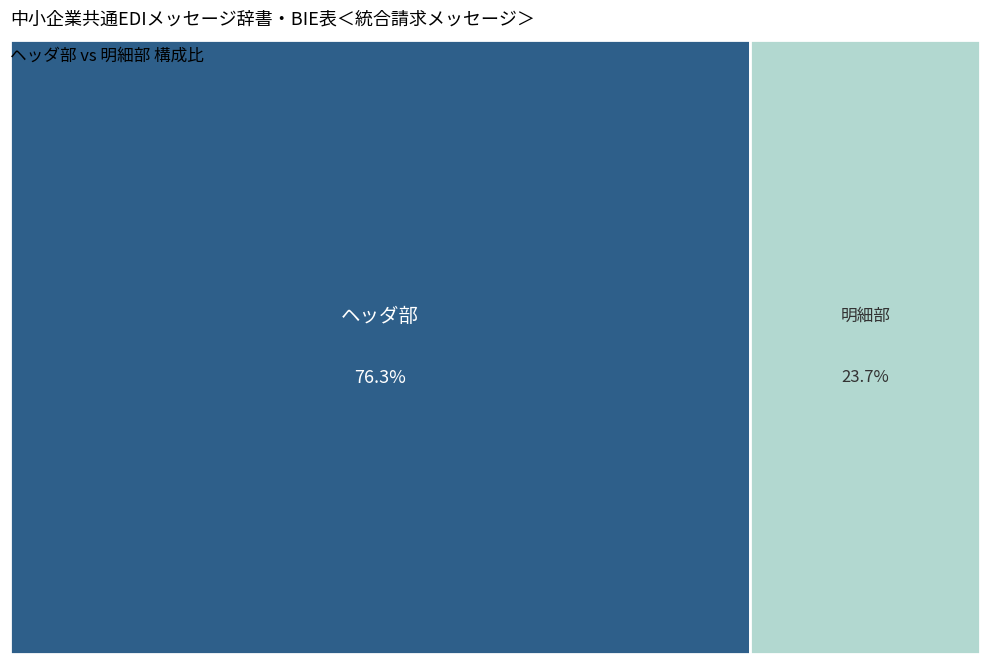

Is the sum of ヘッダ部 and 明細部 greater than half?

Yes